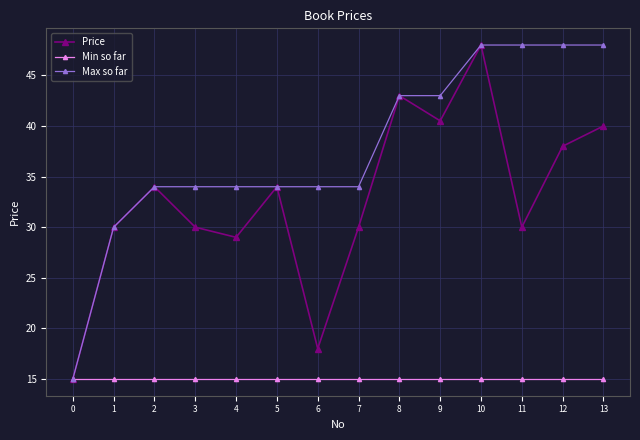

Where does the Price series first go above 33?

2